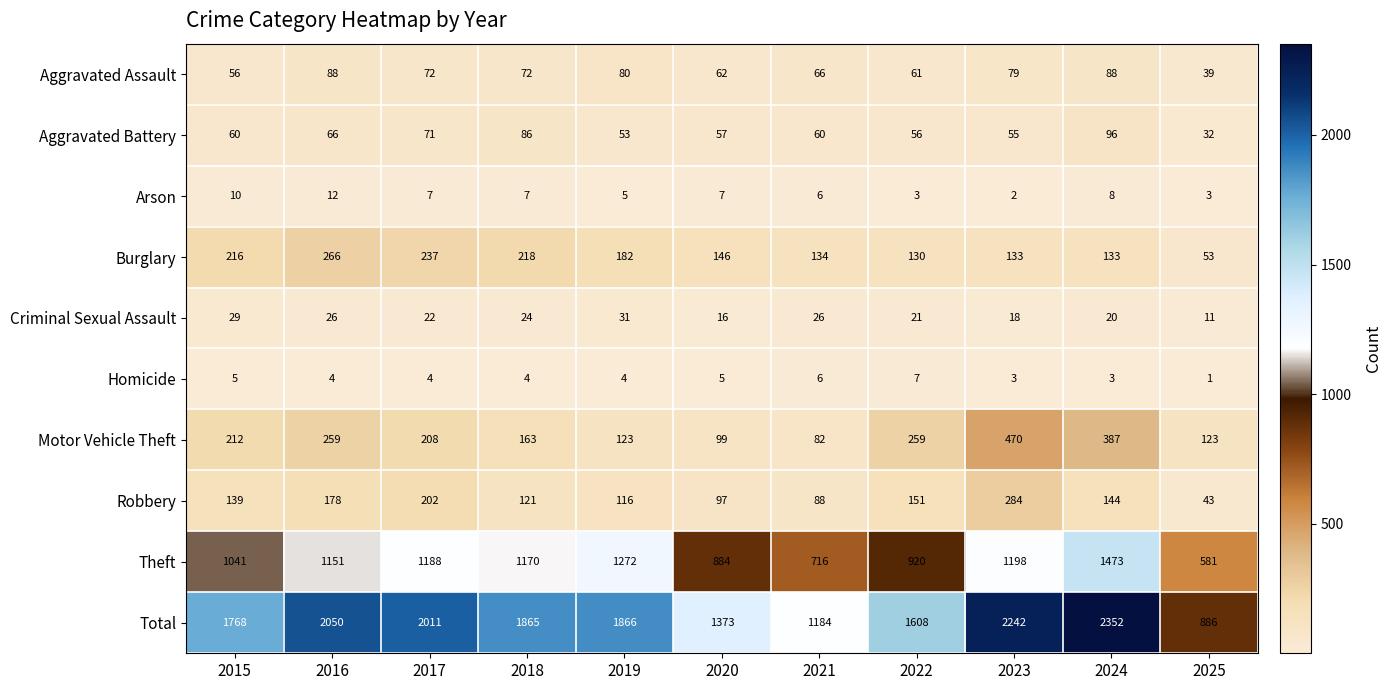

What is the sum of the Aggravated Battery values at 2025 and 2016?

98